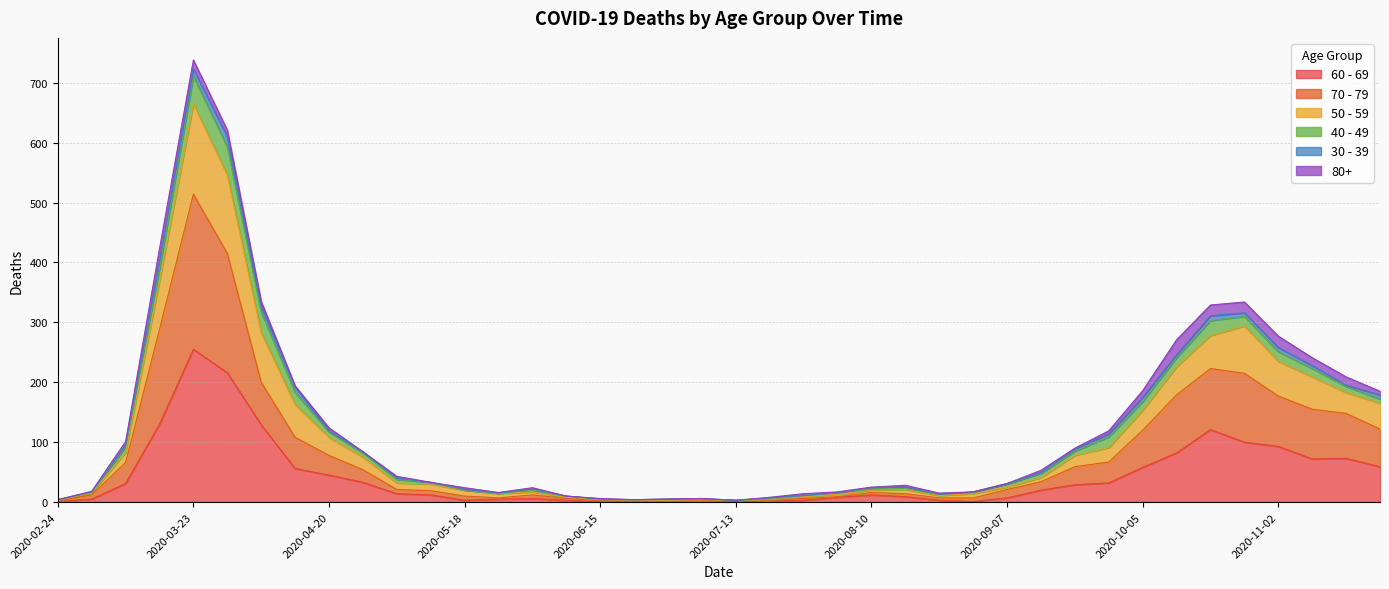

Is it true that 70 - 79 equals 1 at 2020-06-22?

False